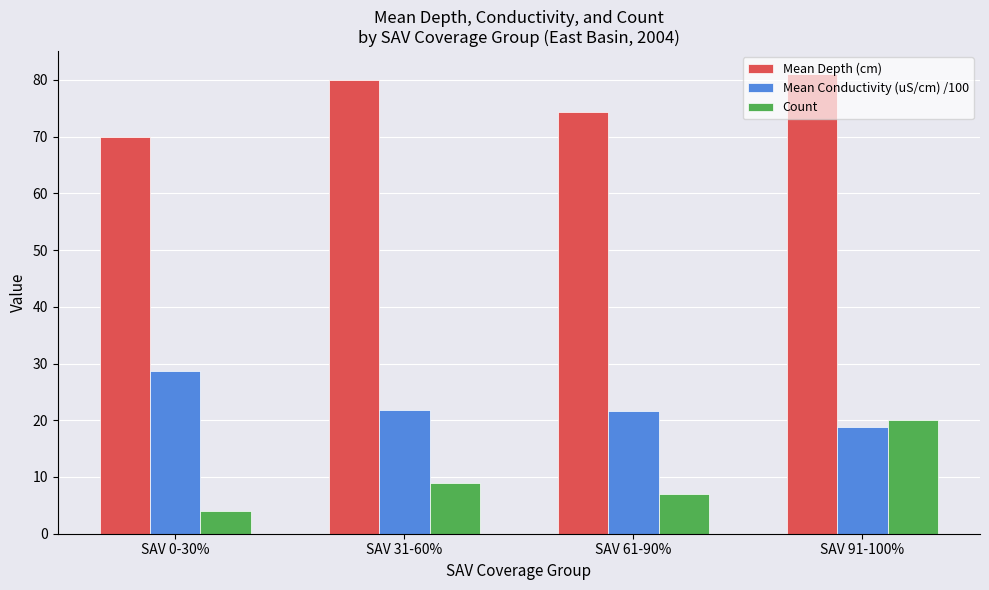

Is the value of Count at SAV 61-90% greater than the value of Mean Conductivity (uS/cm) /100 at SAV 31-60%?

No